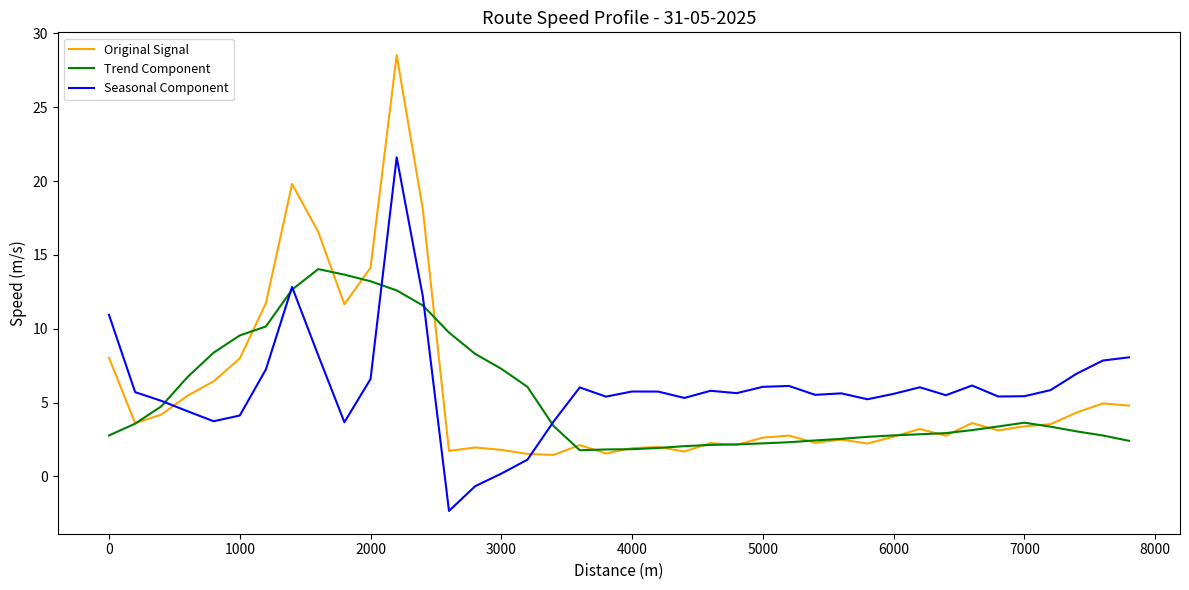

What is the difference between the maximum and second lowest values in the Seasonal Component series?

22.3